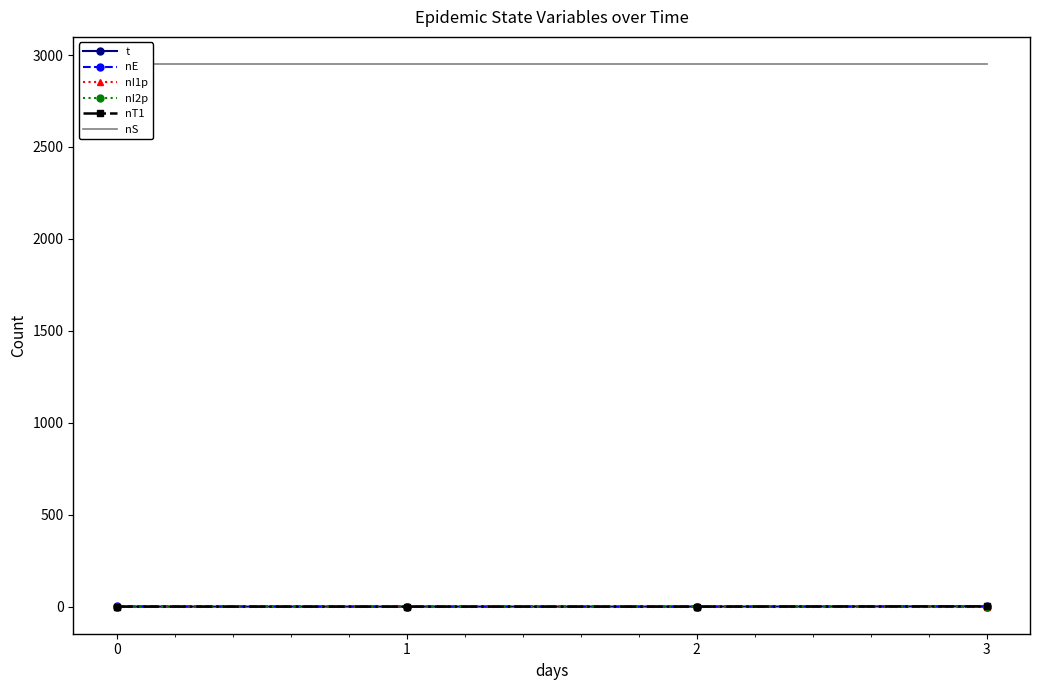

Read the nS value at 0.

2951.0